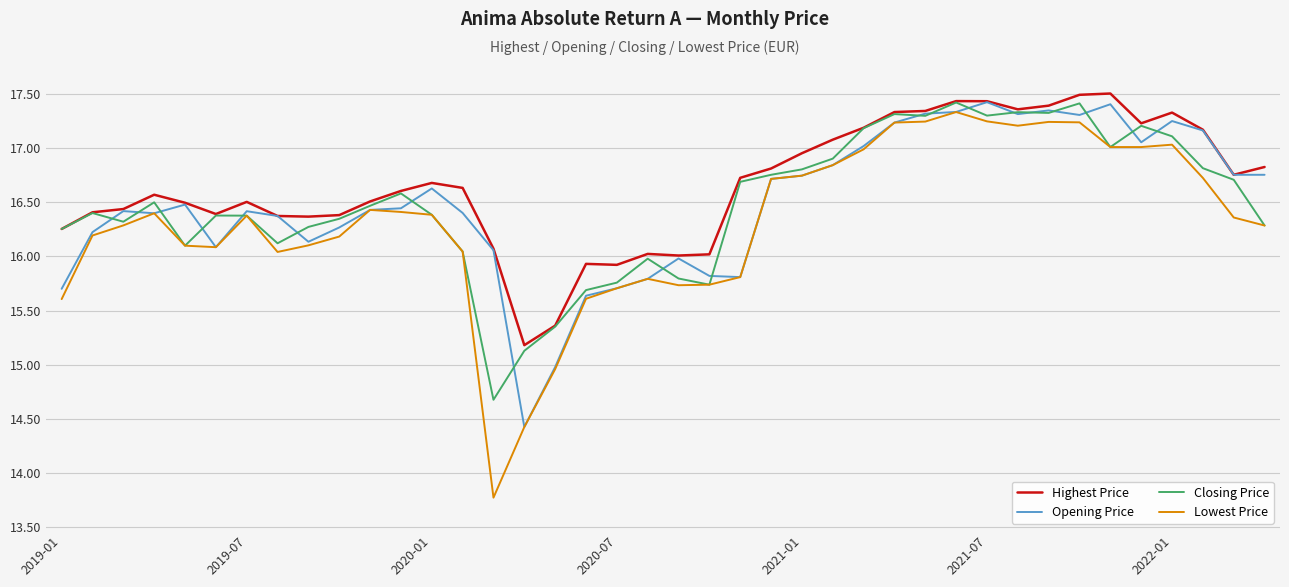

What is the average value of the Closing Price series?

16.5